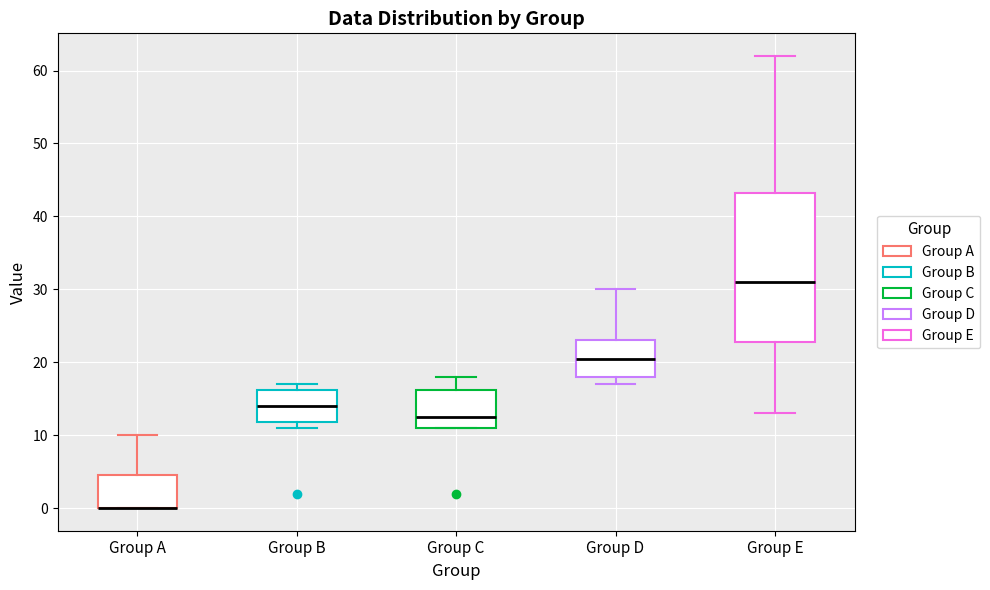

Reading left to right, read every box against the y-axis: the position of its median line, the range the box covers, and the ends of its whiskers. The values are not printed on the chart, so give them approximately, as read against the axis.

Group A: median 0 (drawn on the box's lower edge), box 0 to 5, whiskers 0 to 10
Group B: median 14, box 12 to 16, whiskers 11 to 17
Group C: median 13, box 11 to 16, whiskers 11 to 18
Group D: median 21, box 18 to 23, whiskers 17 to 30
Group E: median 31, box 23 to 43, whiskers 13 to 62